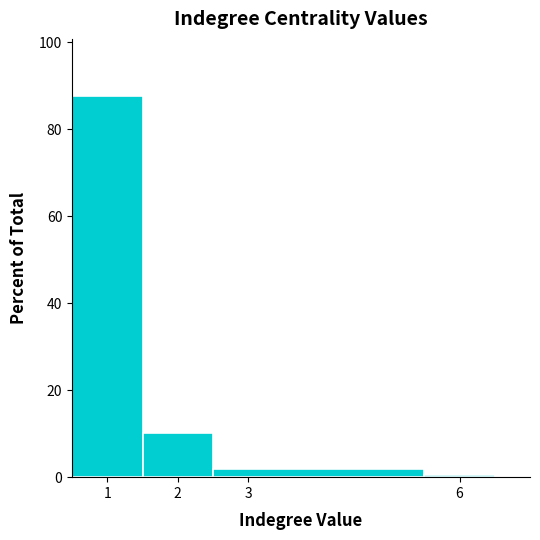

Reading left to right, transcribe this chart: for each bar, give the range it covers on the x-axis and its height. The values are not printed on the chart, so give them approximately, as read against the axis.

0.5 to 1.5: 88
1.5 to 2.5: 10
2.5 to 5.5: under 2
5.5 to 6.5: under 2